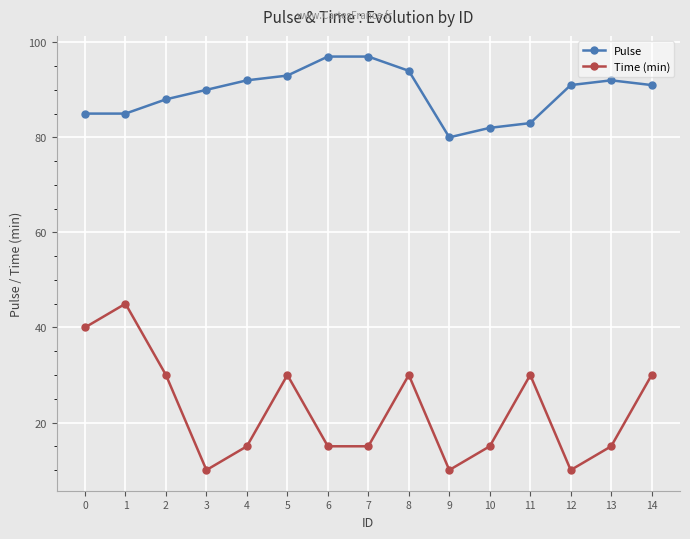

Reading left to right, list all the values displayed in this chart.

Pulse: 85	85	88	90	92	93	97	97	94	80	82	83	91	92	91
Time (min): 40	45	30	10	15	30	15	15	30	10	15	30	10	15	30